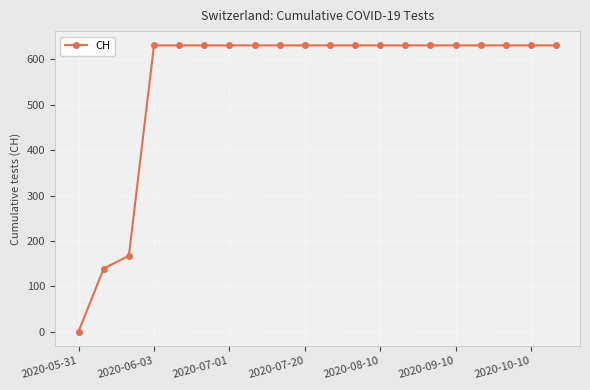

What is the maximum value shown in the chart?

631